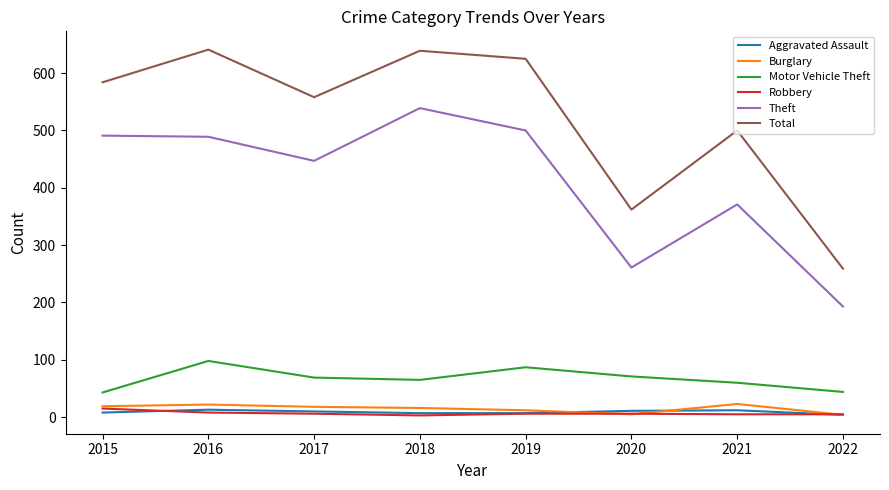

True or false: Motor Vehicle Theft and Robbery cross at least once.

False